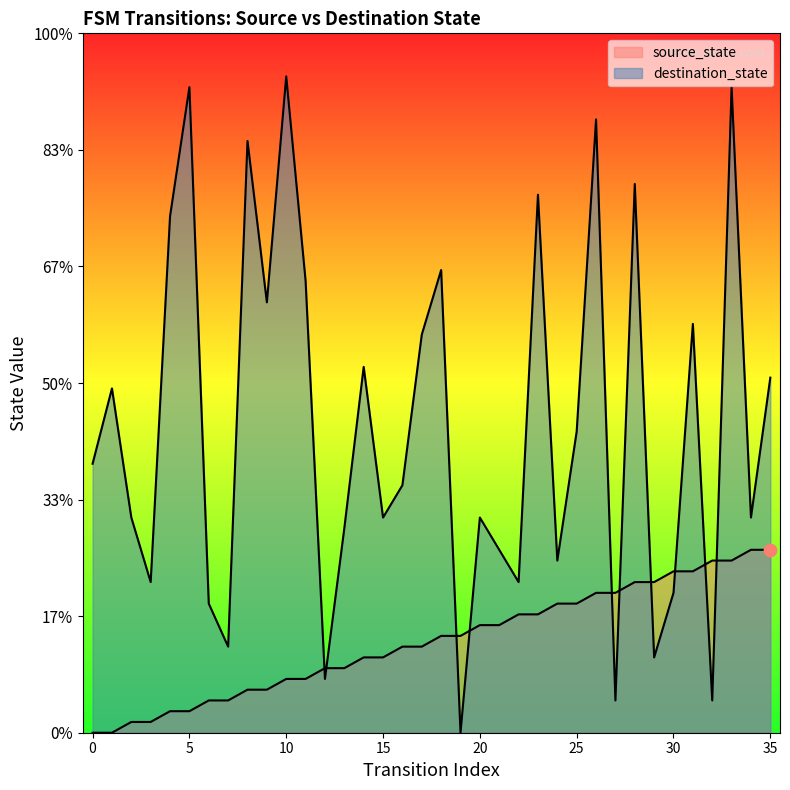

Is the value of source_state at 19 greater than the value of destination_state at 19?

Yes